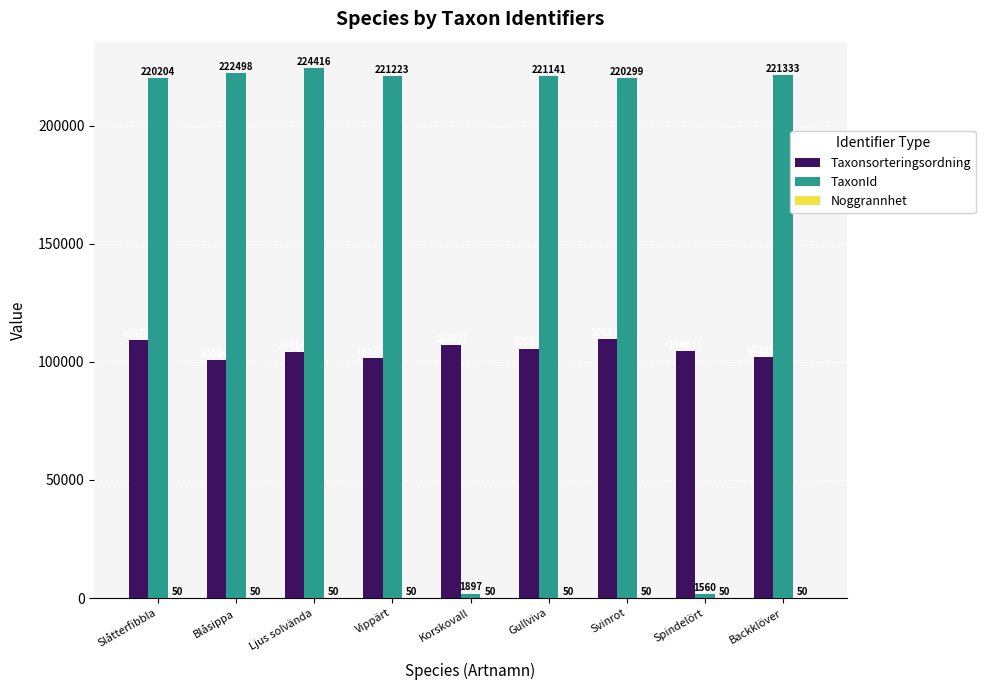

What value does the Taxonsorteringsordning series have at Korskovall, to the nearest 100?

107100